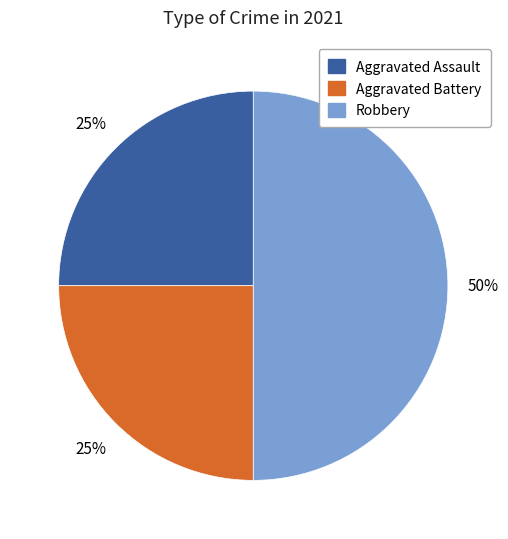

The Aggravated Battery slice represents 18% of the pie. True or false?

False